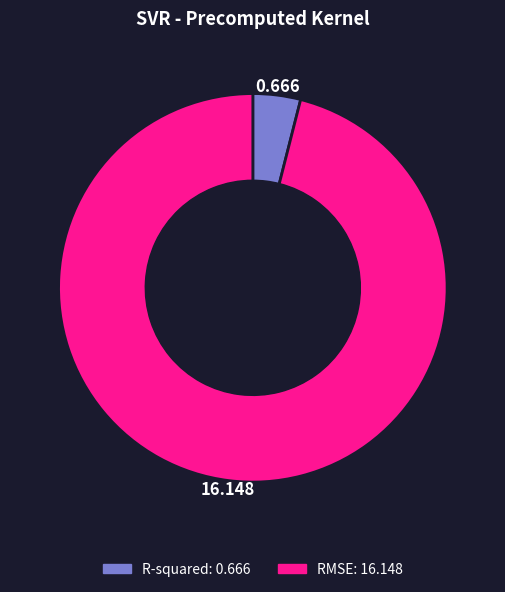

Rank the categories by value from highest to lowest.

RMSE, R-squared